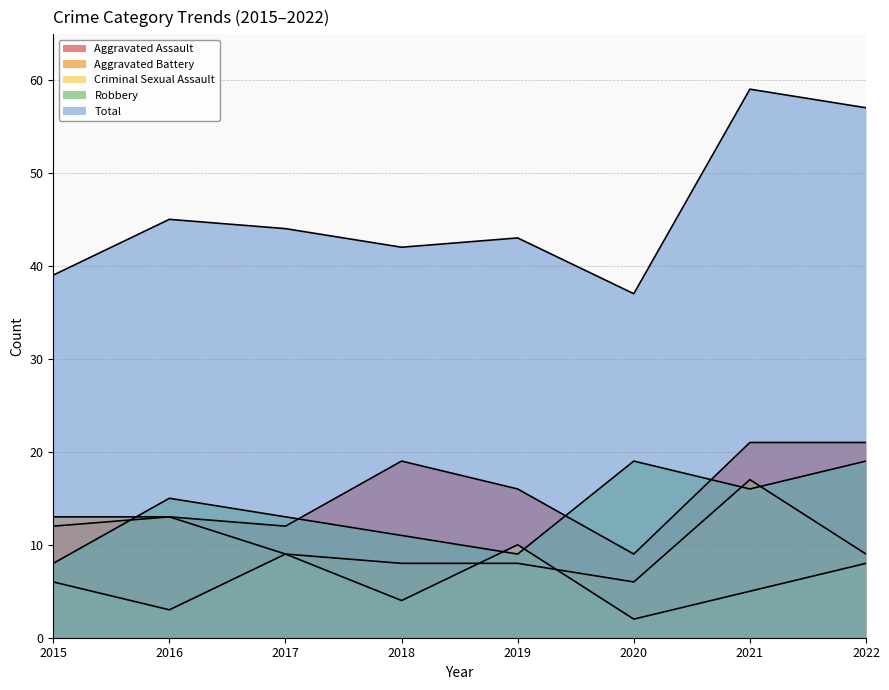

Which series has the largest total across all categories?

Total